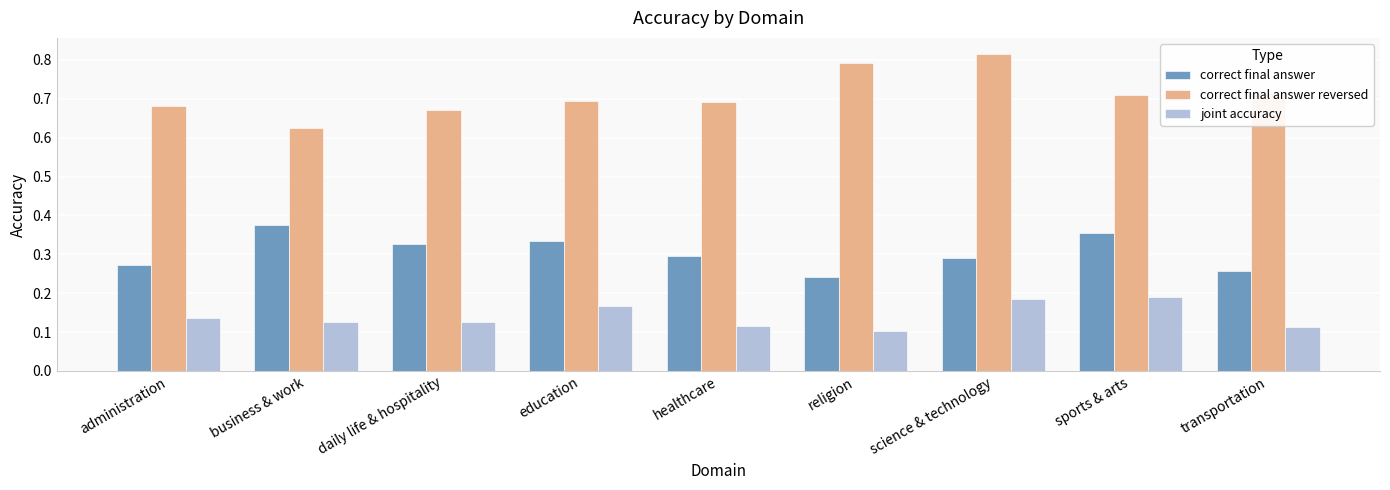

How many categories are shown in the chart?

9